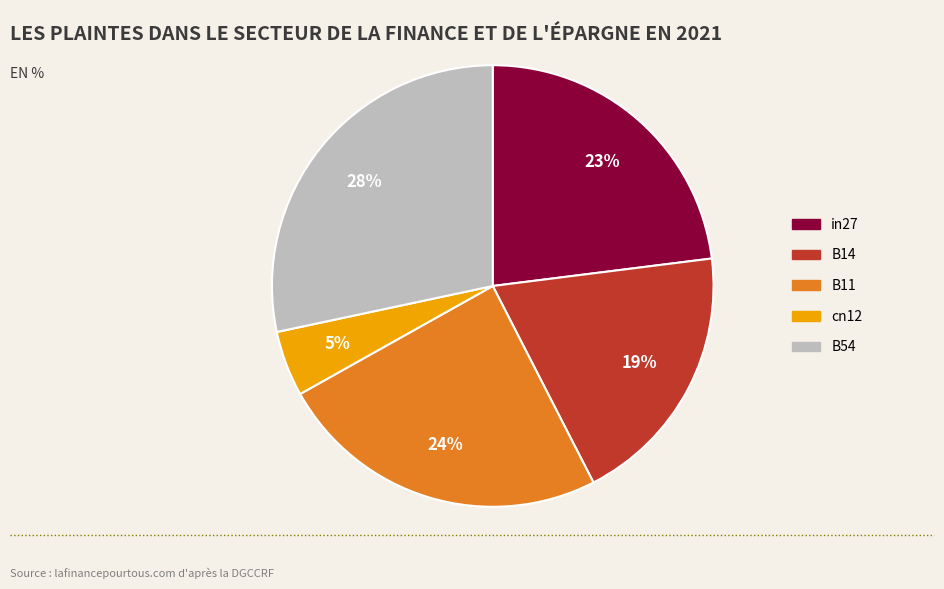

Count the number of slices in the pie.

5